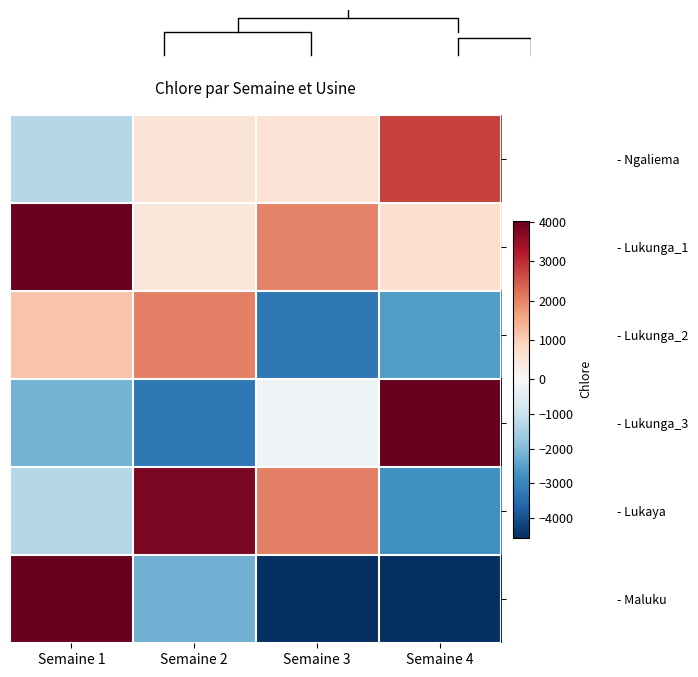

Reading left to right, extract all data points from this chart.

- Ngaliema: Semaine 1=-1285.6	Semaine 2=534.4	Semaine 3=583.4	Semaine 4=2747.4
- Lukunga_1: Semaine 1=3987.4	Semaine 2=486.4	Semaine 3=1989.4	Semaine 4=687.4
- Lukunga_2: Semaine 1=1152.4	Semaine 2=2040.4	Semaine 3=-3252.6	Semaine 4=-2550.6
- Lukunga_3: Semaine 1=-2165.6	Semaine 2=-3255.6	Semaine 3=-192.6	Semaine 4=4040.4
- Lukaya: Semaine 1=-1295.6	Semaine 2=3789.4	Semaine 3=2043.4	Semaine 4=-2790.6
- Maluku: Semaine 1=4034.4	Semaine 2=-2195.6	Semaine 3=-4565.6	Semaine 4=-4565.6